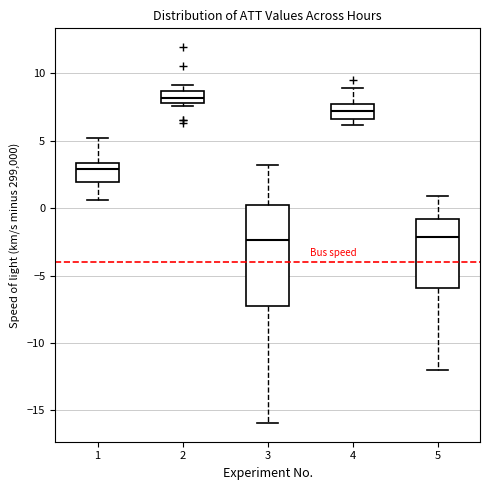

Comparing the boxes themselves (not the whiskers), which one is the tallest?

3